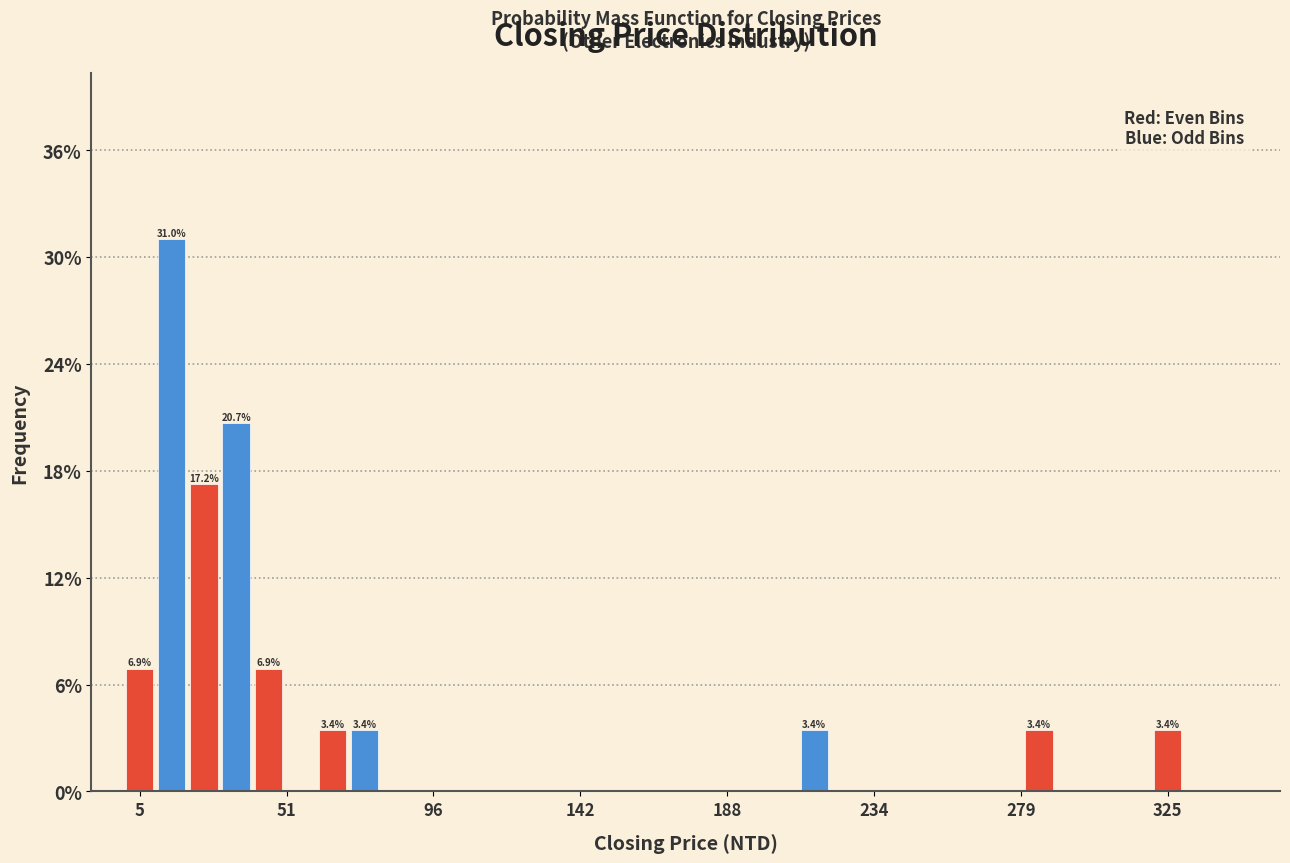

Around what value on the x-axis is the tallest bar? Give the approximate position of its centre, as read against the axis.

15